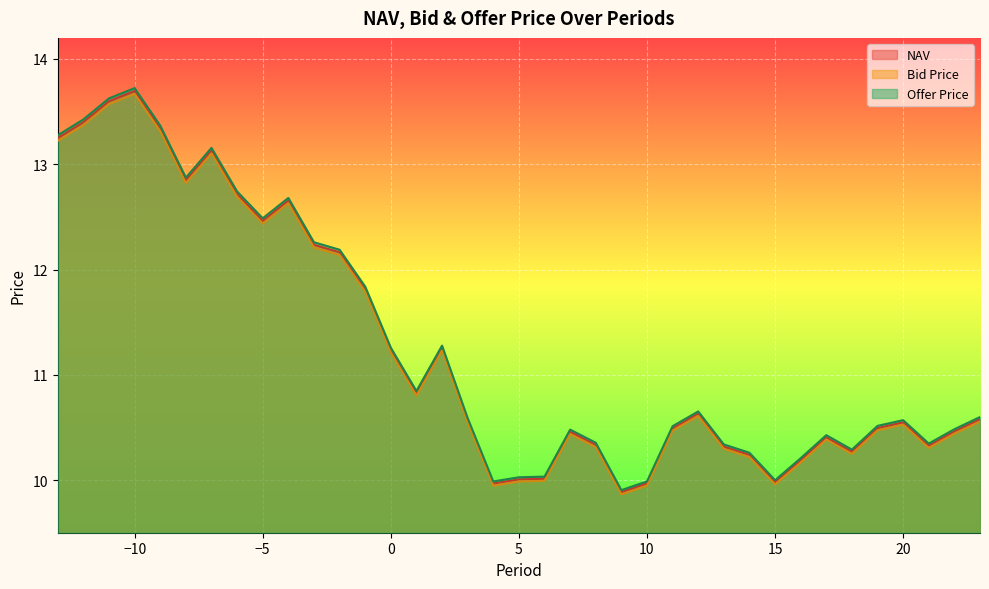

At which category is the sum across all series the highest?

−10